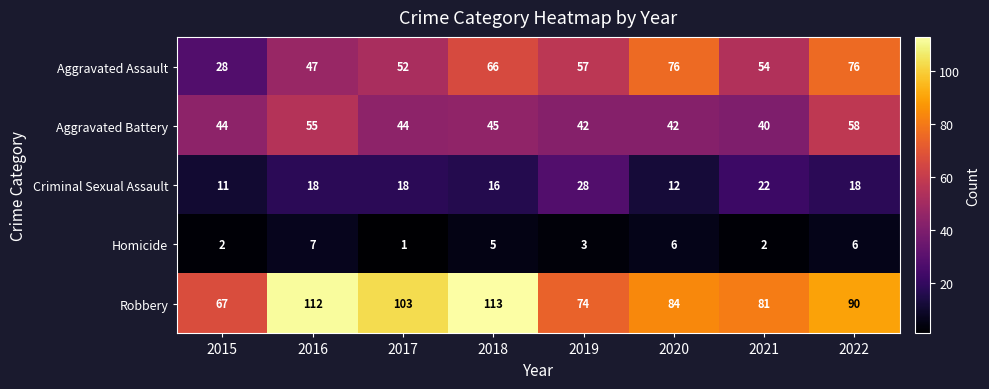

What is the difference between the maximum and second lowest values in the Aggravated Battery series?

16